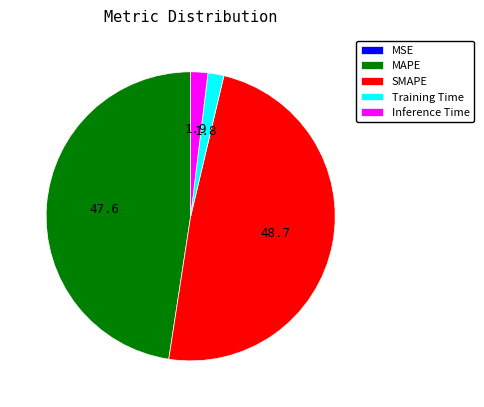

What is the largest slice in the pie chart?

SMAPE